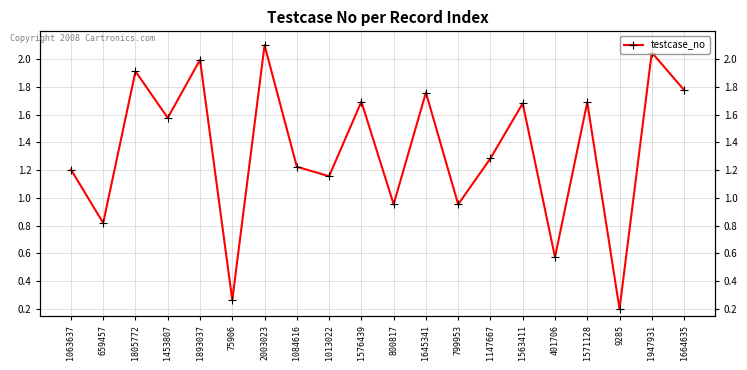

What is the greatest value displayed?

2.1